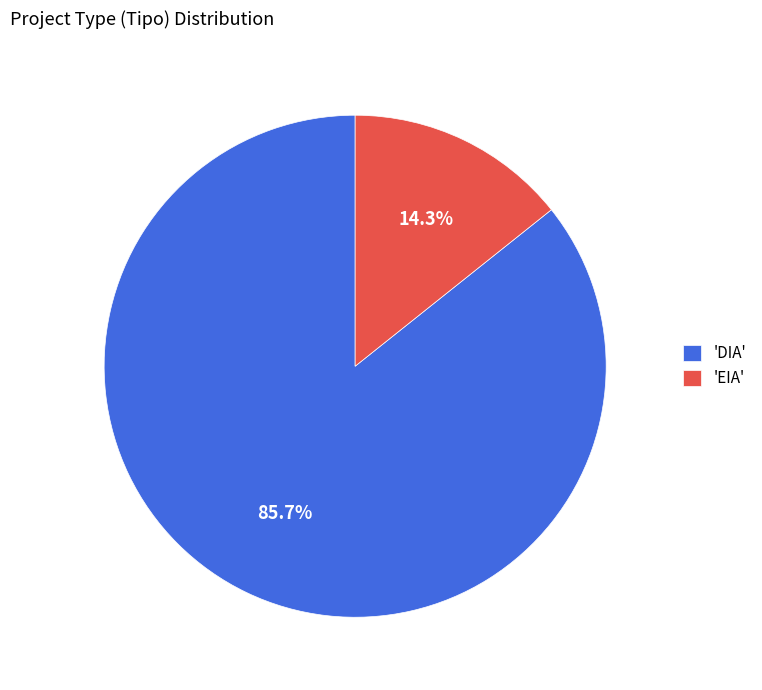

Which slice is the largest?

'DIA'